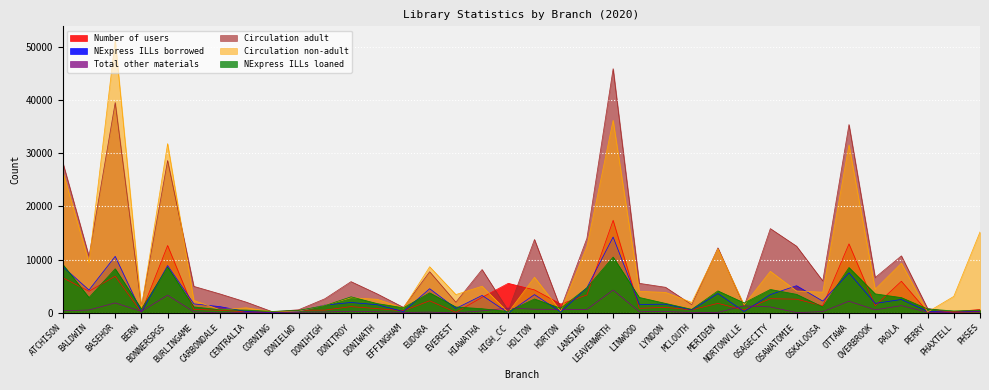

How many lines are shown in the chart?

6